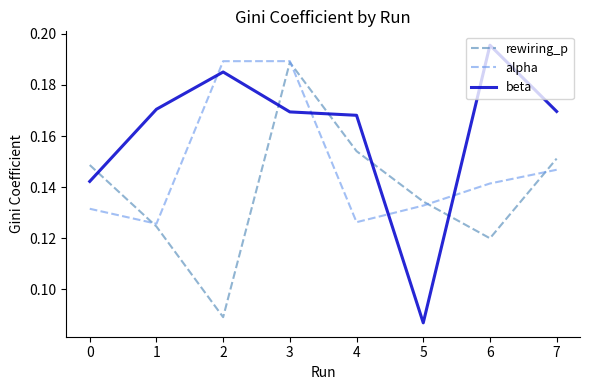

Where do beta and rewiring_p first cross each other?

0 and 1